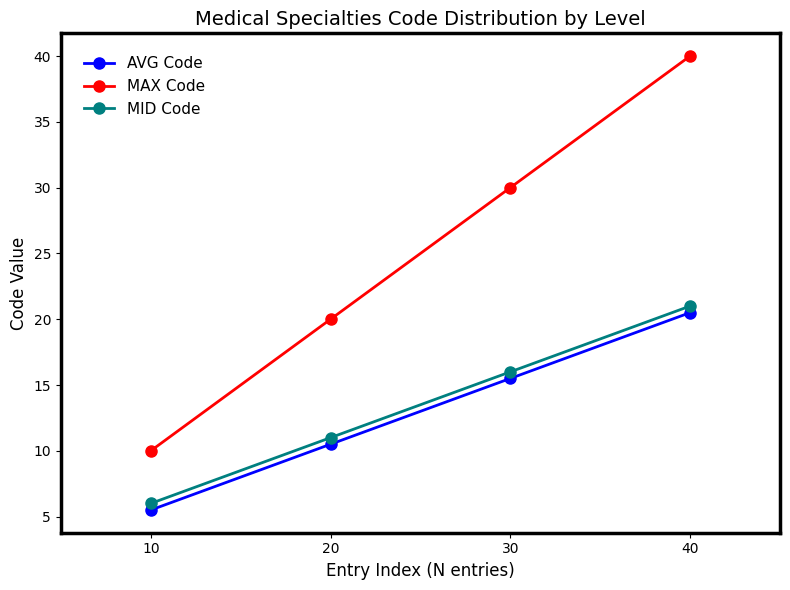

What are all the series names shown in the legend?

AVG Code, MAX Code, MID Code